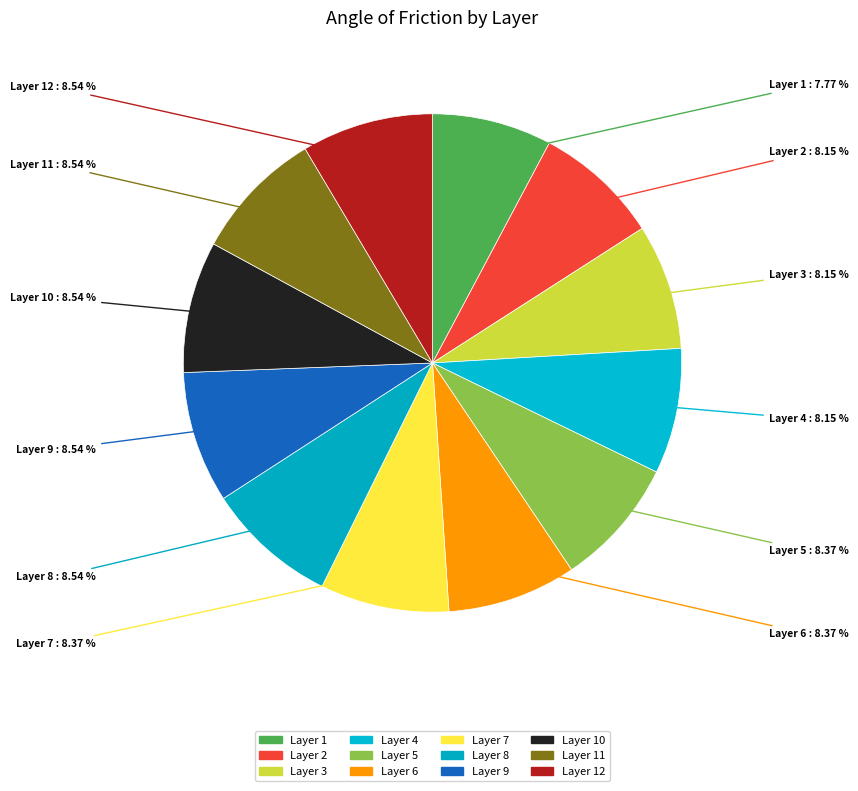

Count the number of slices in the pie.

12